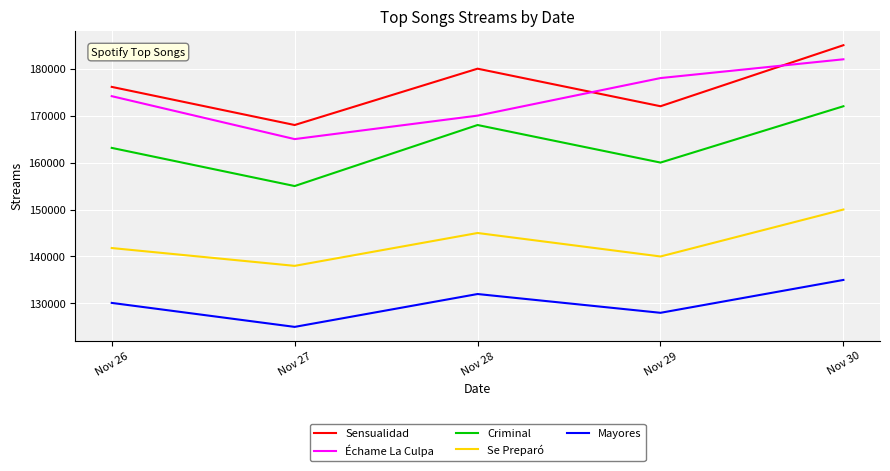

At which label does Se Preparó reach its minimum?

Nov 27